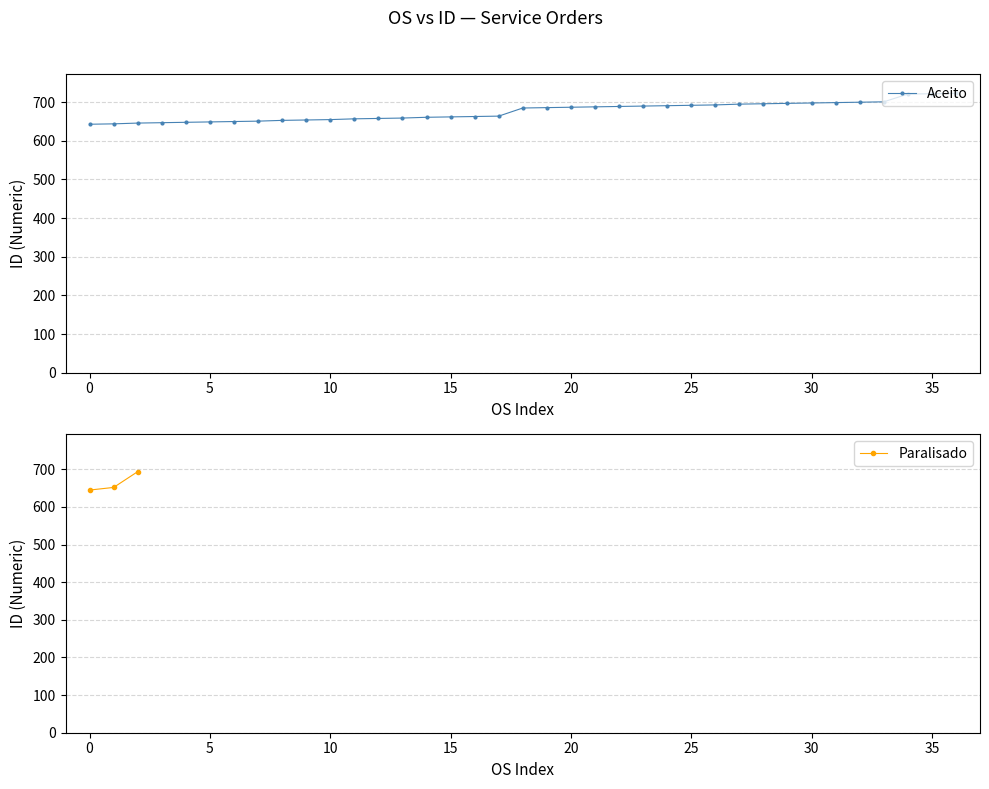

The Aceito series shows 722 at 35. True or false?

True